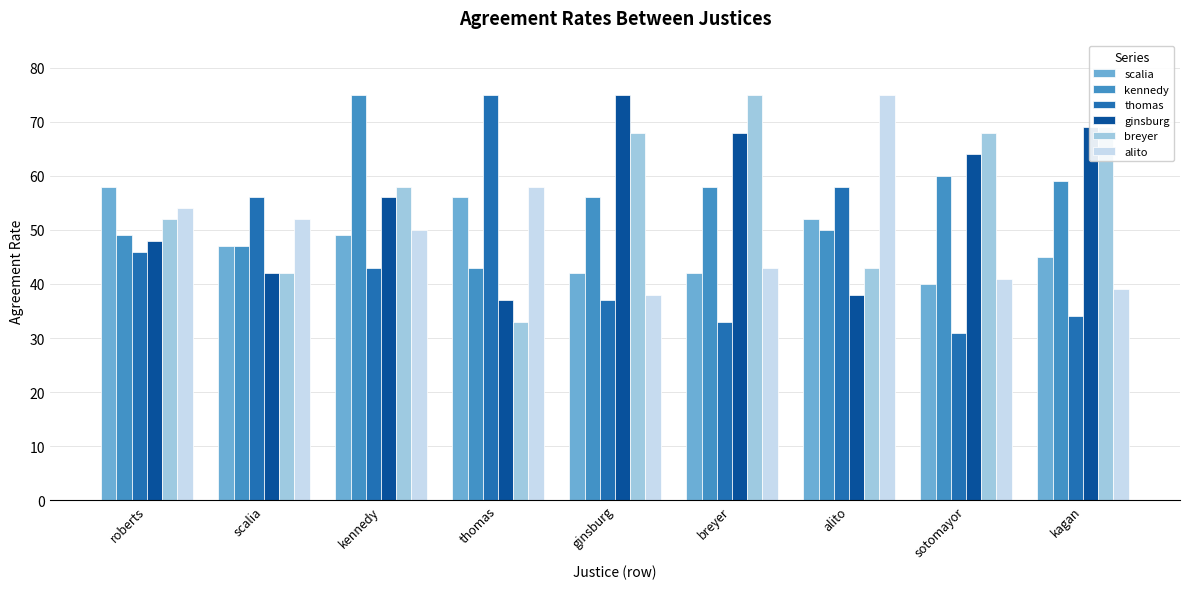

Where does the scalia series first go above 47?

roberts